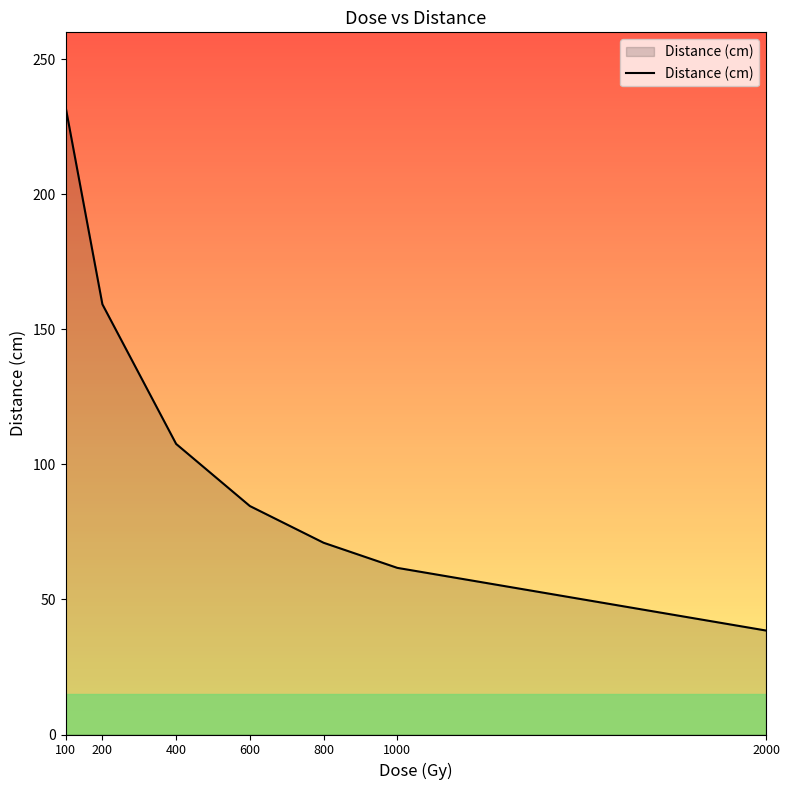

What is the smallest value displayed?

38.5